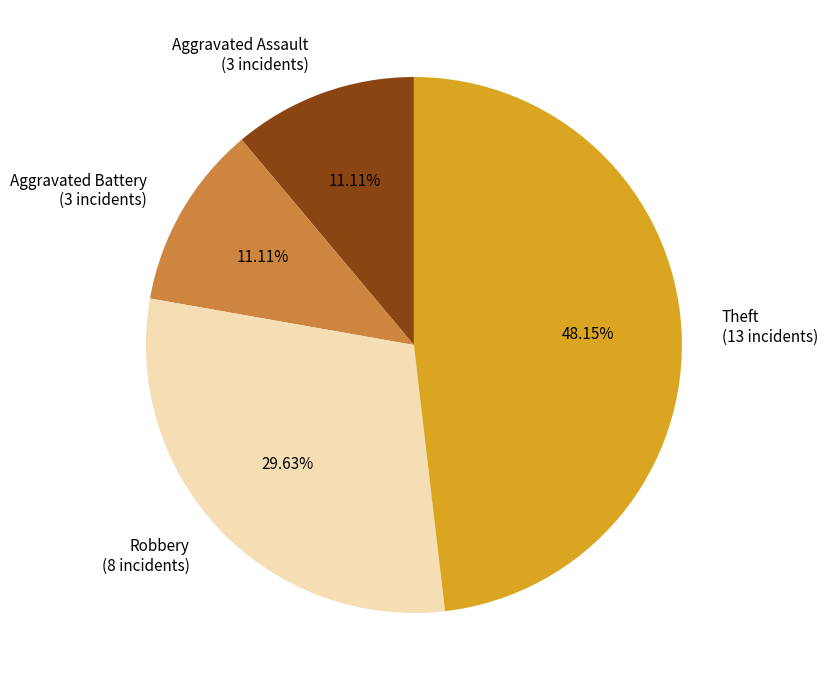

Approximately how many times larger is the value at Robbery compared to Aggravated Assault?

2.7